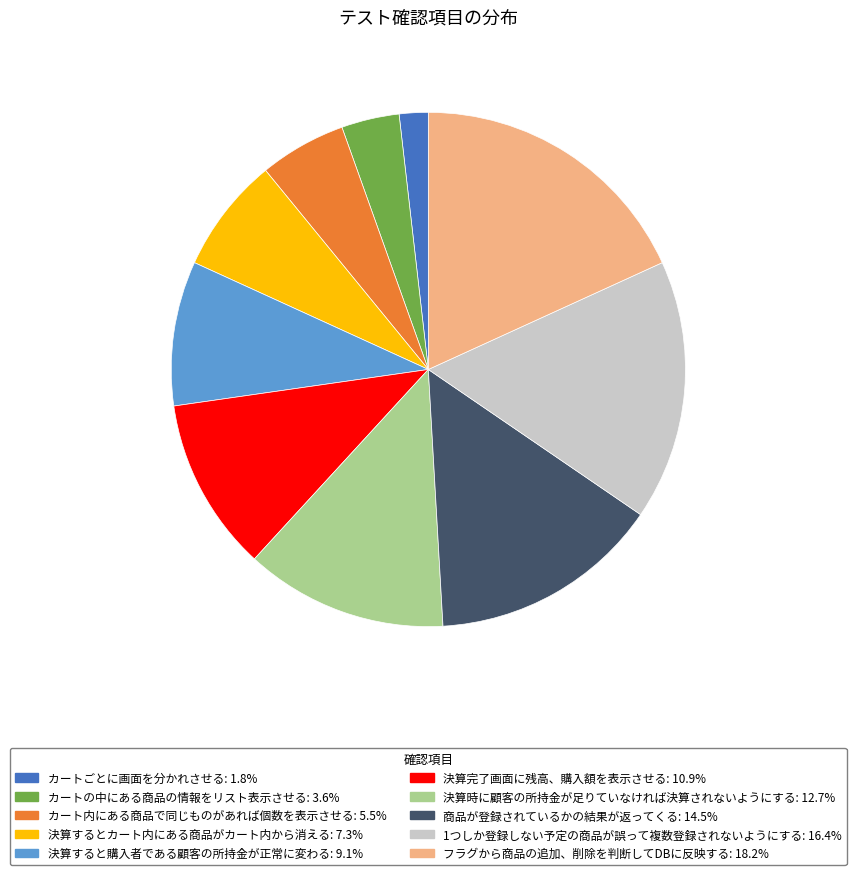

What is the smallest slice in the pie chart?

カートごとに画面を分かれさせる